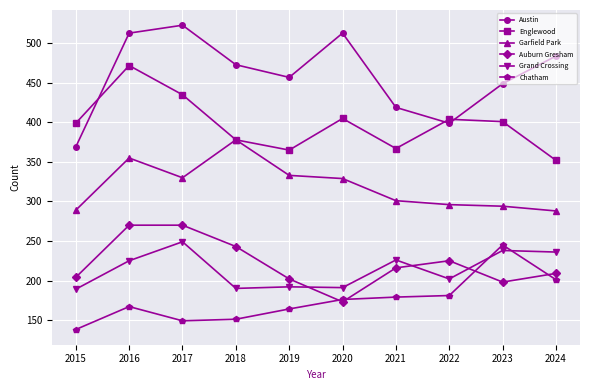

What value does the Grand Crossing series have at 2023?

238